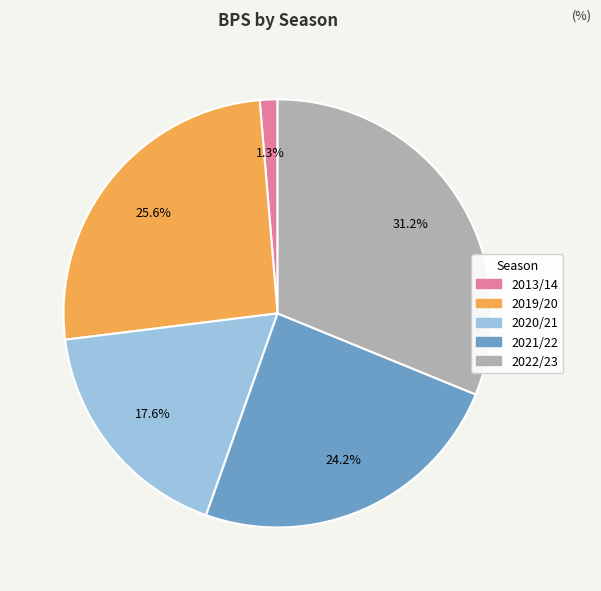

What portion of the pie excludes 2013/14?

98.7%